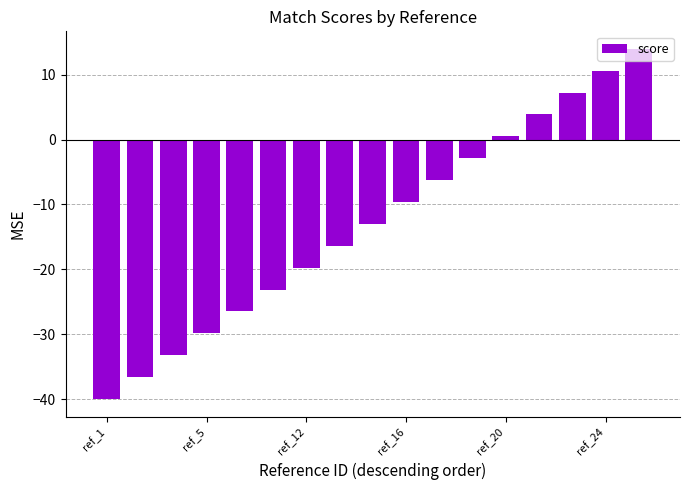

What is the sum of all values?

-221.0